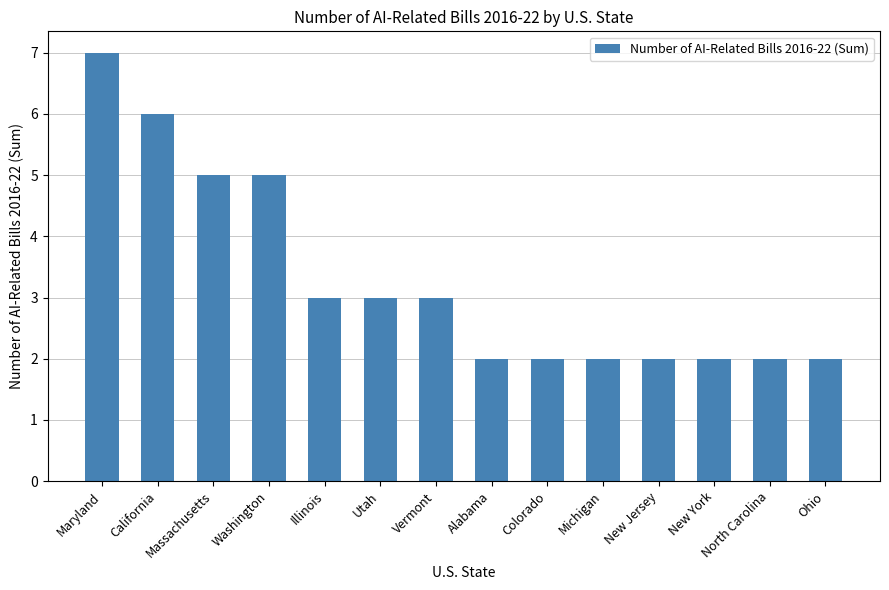

Where does the data first go above 3?

Maryland